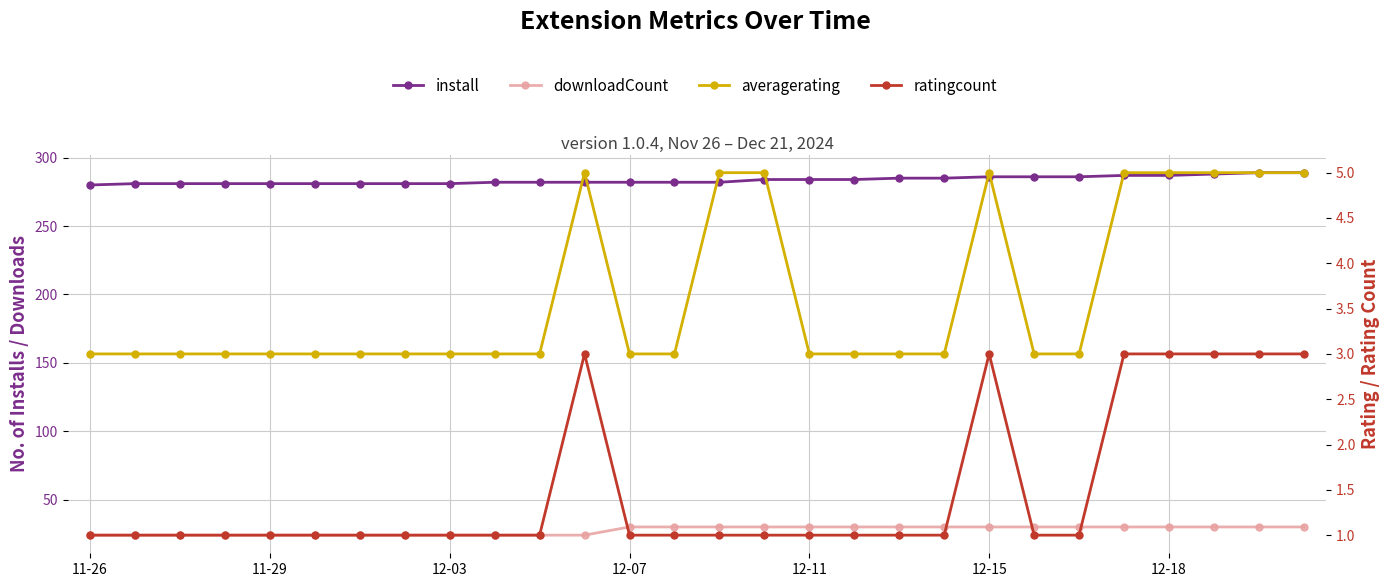

How many lines are shown in the chart?

4